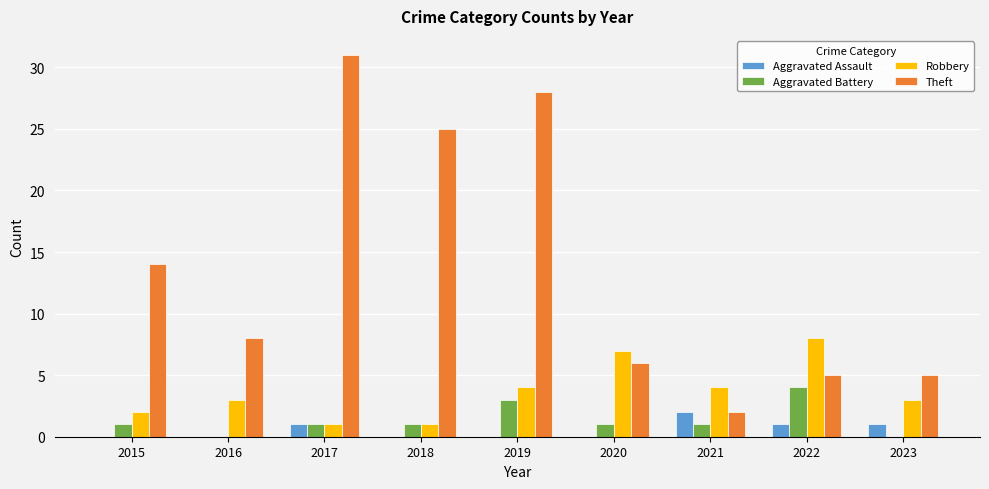

Is the value of Theft at 2021 greater than the value of Robbery at 2021?

No